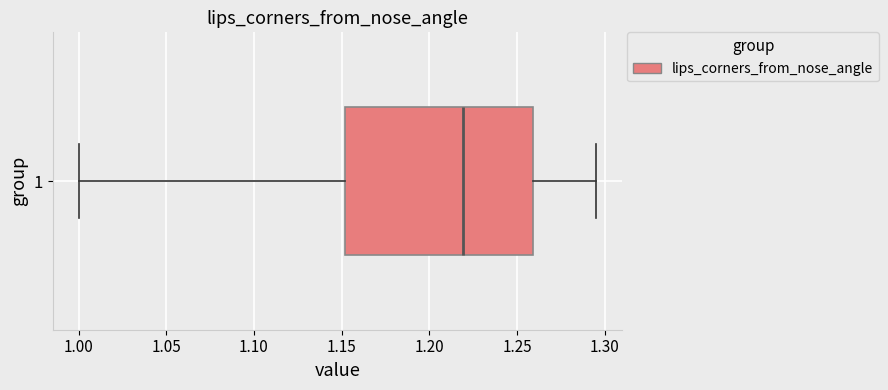

Where does the median line of the box at y = 1 sit on the x-axis? The values are not printed on the chart, so give them approximately, as read against the axis.

1.220